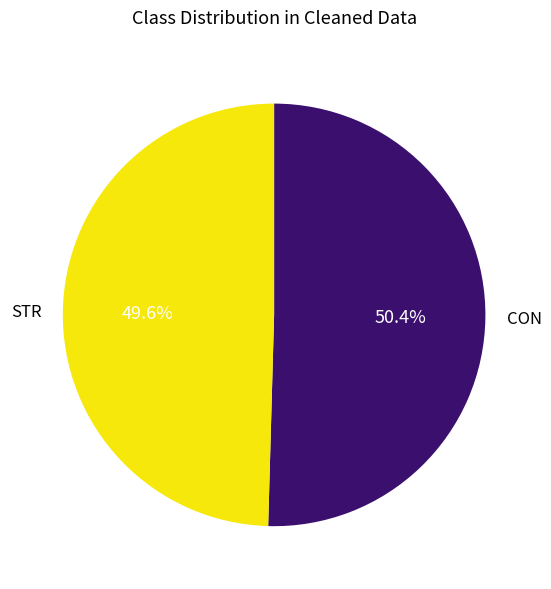

To the nearest percent, what is the difference between the largest and smallest slice percentages?

1%